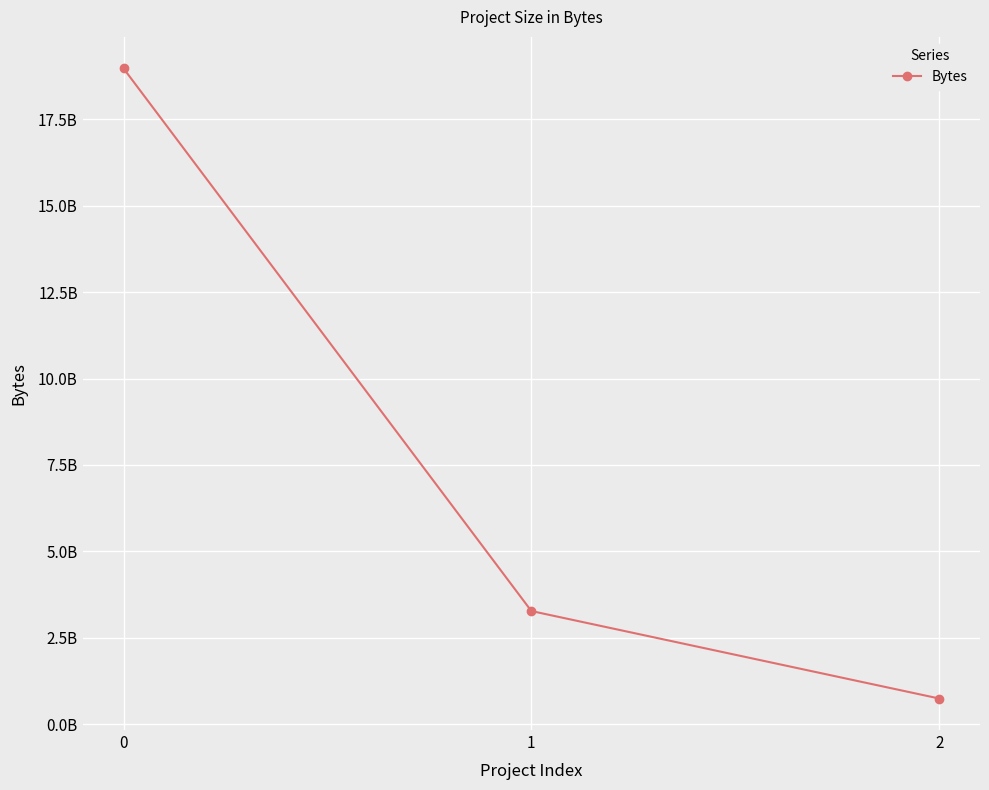

What is the value of the 1st point from the left?

18975637514